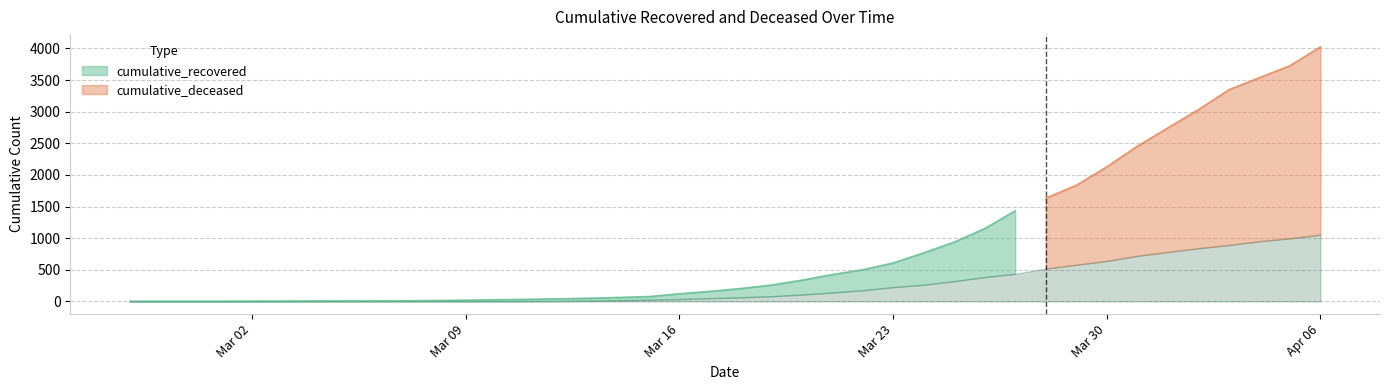

What is the value of the cumulative_recovered point at the 26th from the left?

607